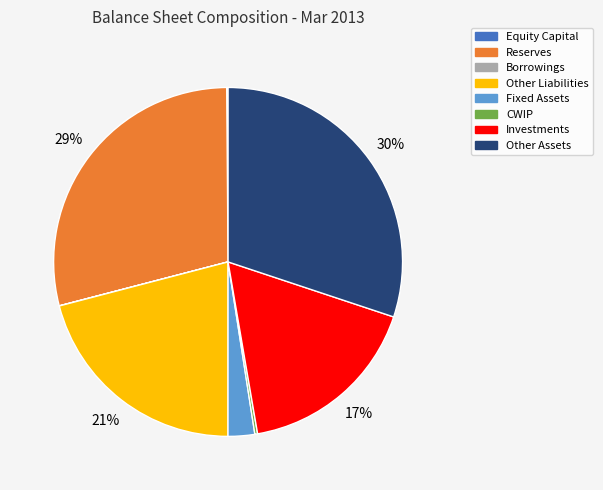

Which has a higher value, Reserves or Other Liabilities?

Reserves